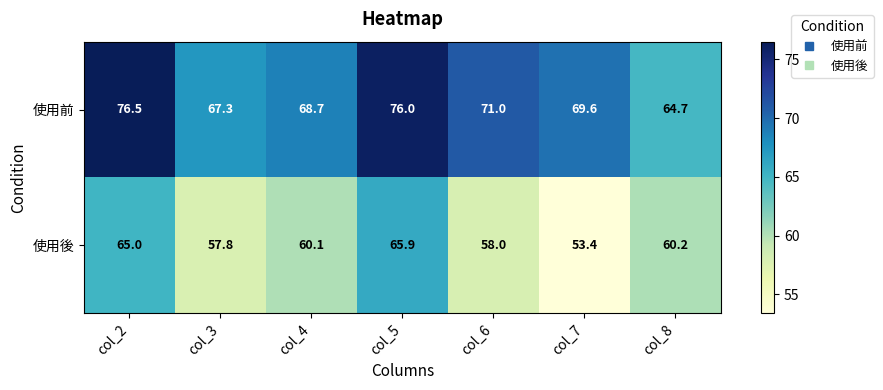

Count the number of data series in this chart.

2